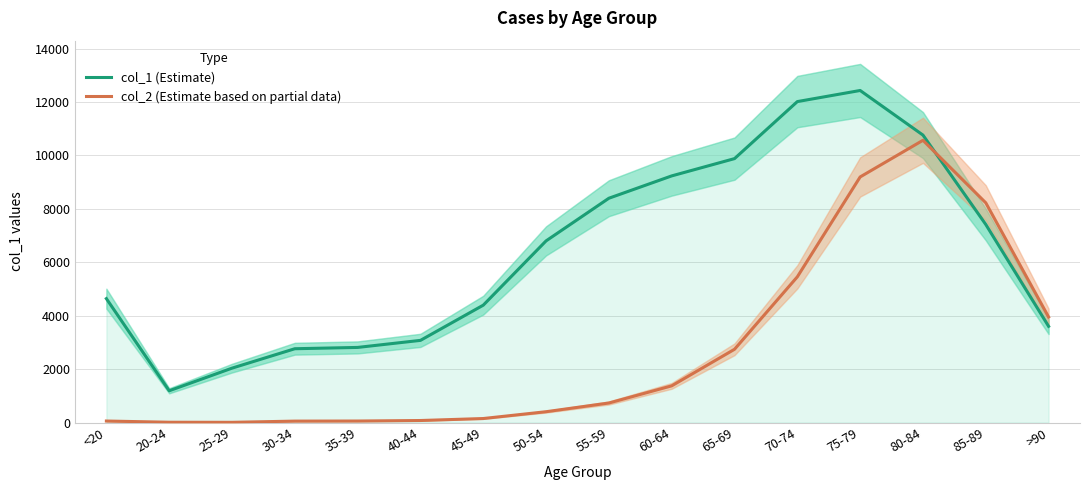

Between 75-79 and 85-89, which is larger?

75-79